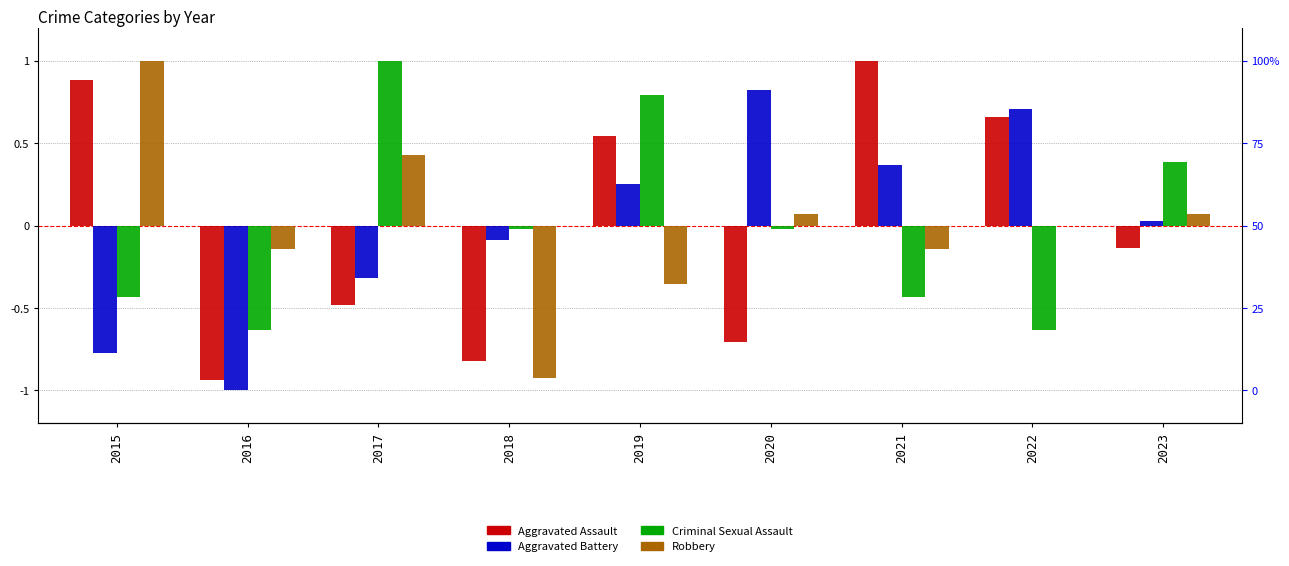

Which series changed the most between 2015 and 2016?

Aggravated Assault